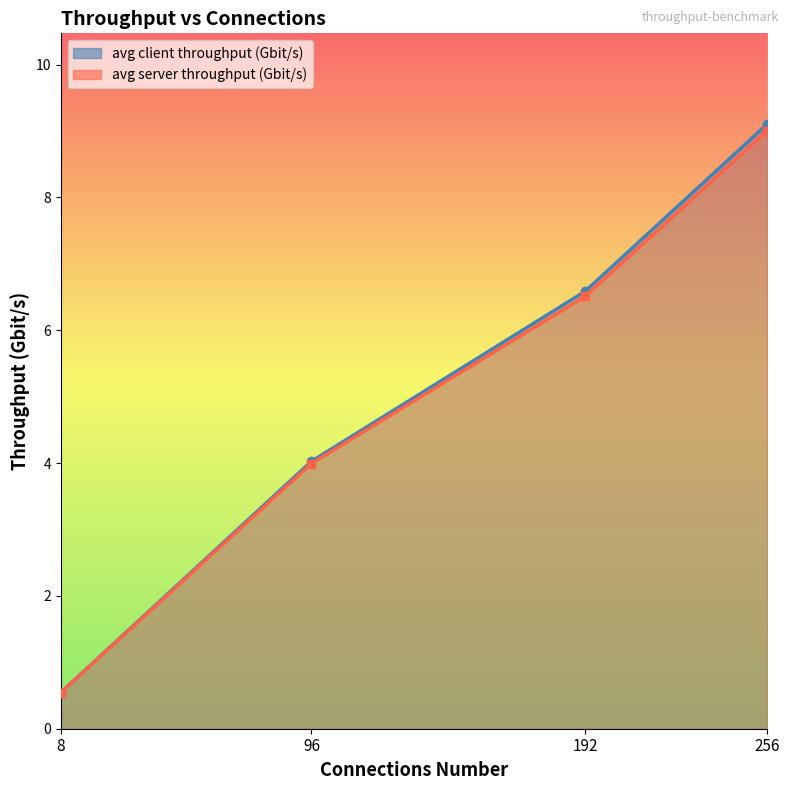

Is the value of average_server_throughput_gbit_per_second at 192 greater than the value of average_client_throughput_gbit_per_second at 192?

No